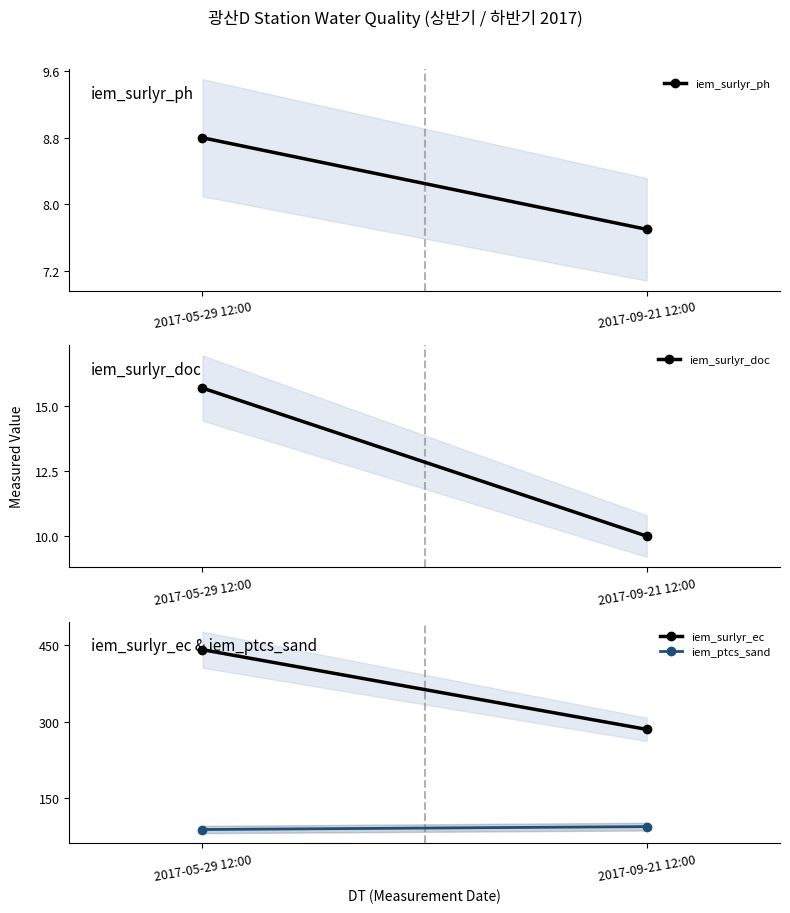

What is the value of the iem_surlyr_ph point at the 1st from the left?

8.8